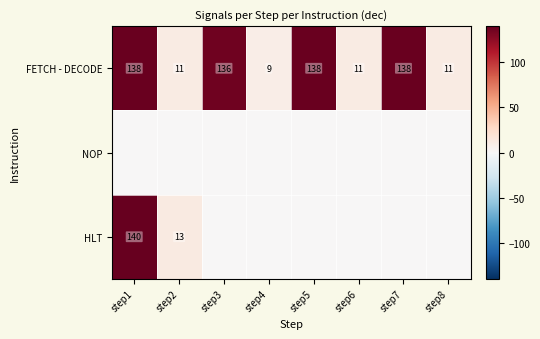

What is the sum of all FETCH - DECODE values?

592